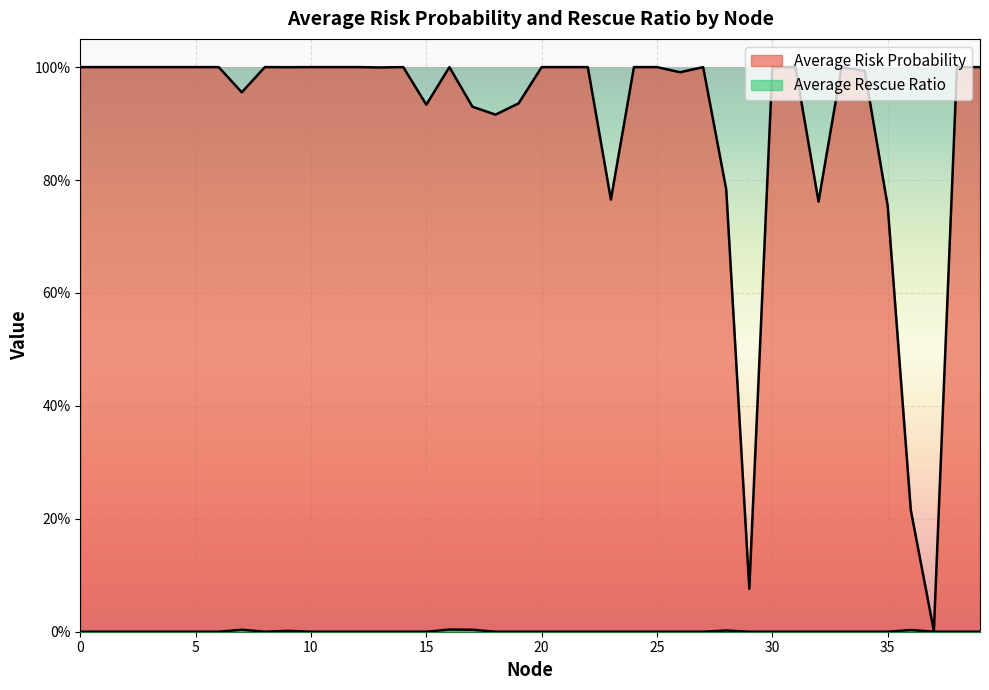

List the series in order of their overall mean, lowest first.

Average Rescue Ratio, Average Risk Probability